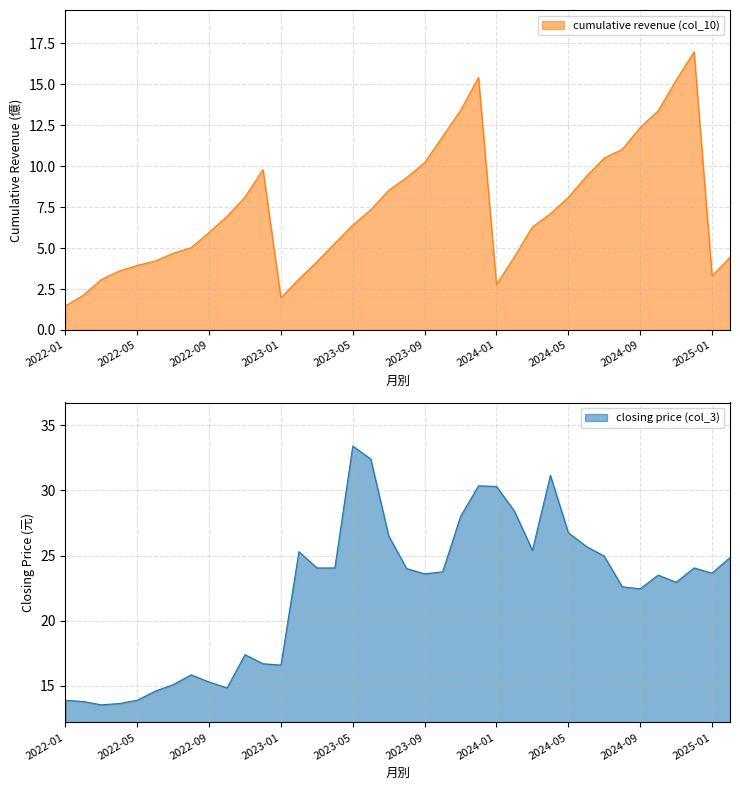

At which category does closing price (col_3) reach its first local peak?

2022-08